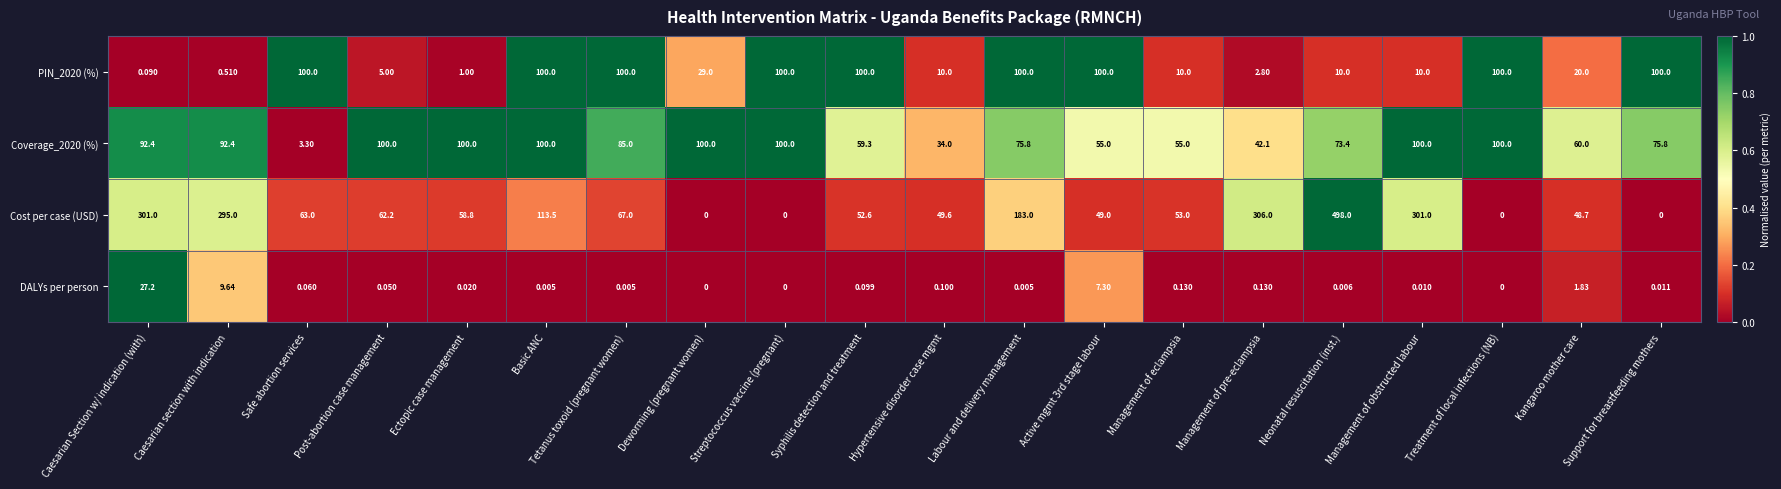

Between Syphilis detection and treatment and Management of obstructed labour, which series saw the biggest shift?

Cost per case (USD)